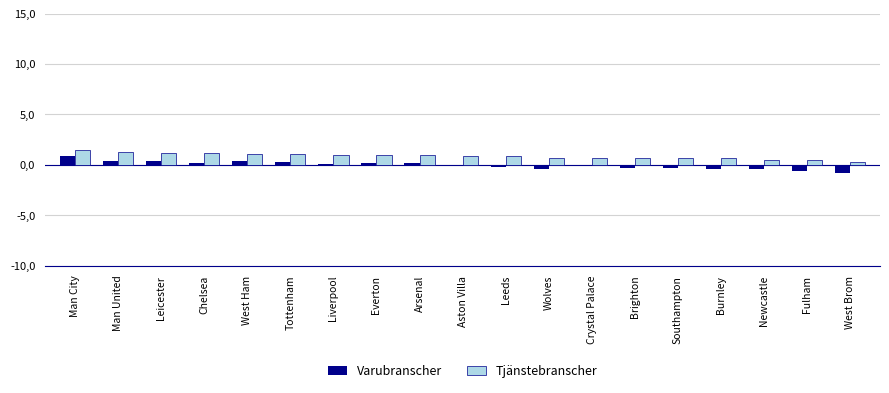

Is the value of Varubranscher at Crystal Palace greater than the value of Tjänstebranscher at Chelsea?

No